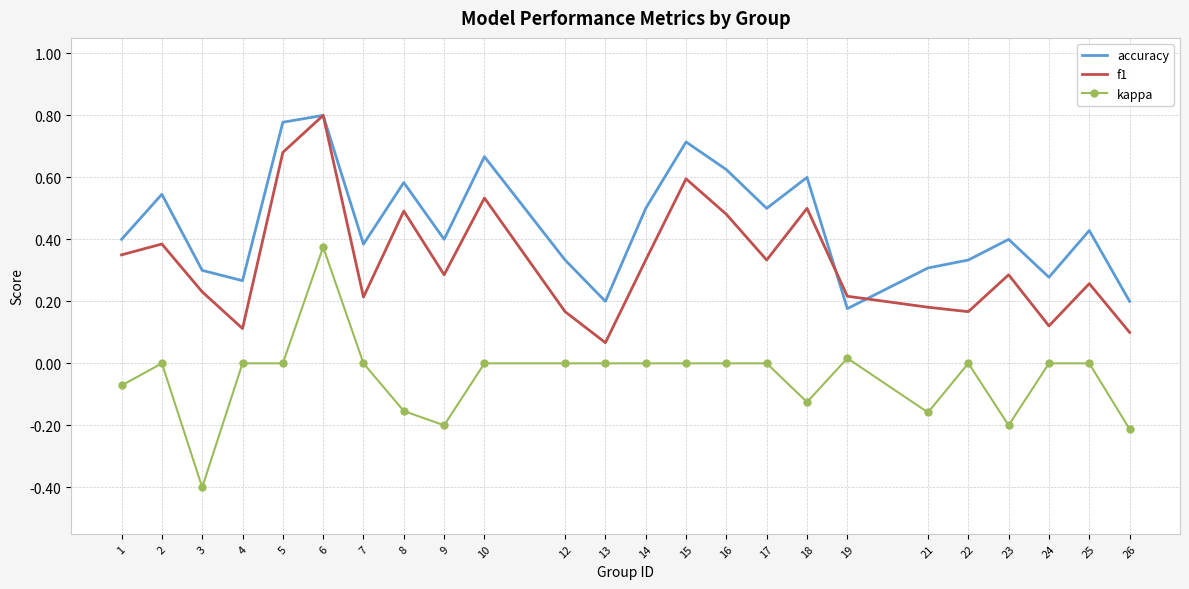

Which category has the highest value in the f1 series?

6